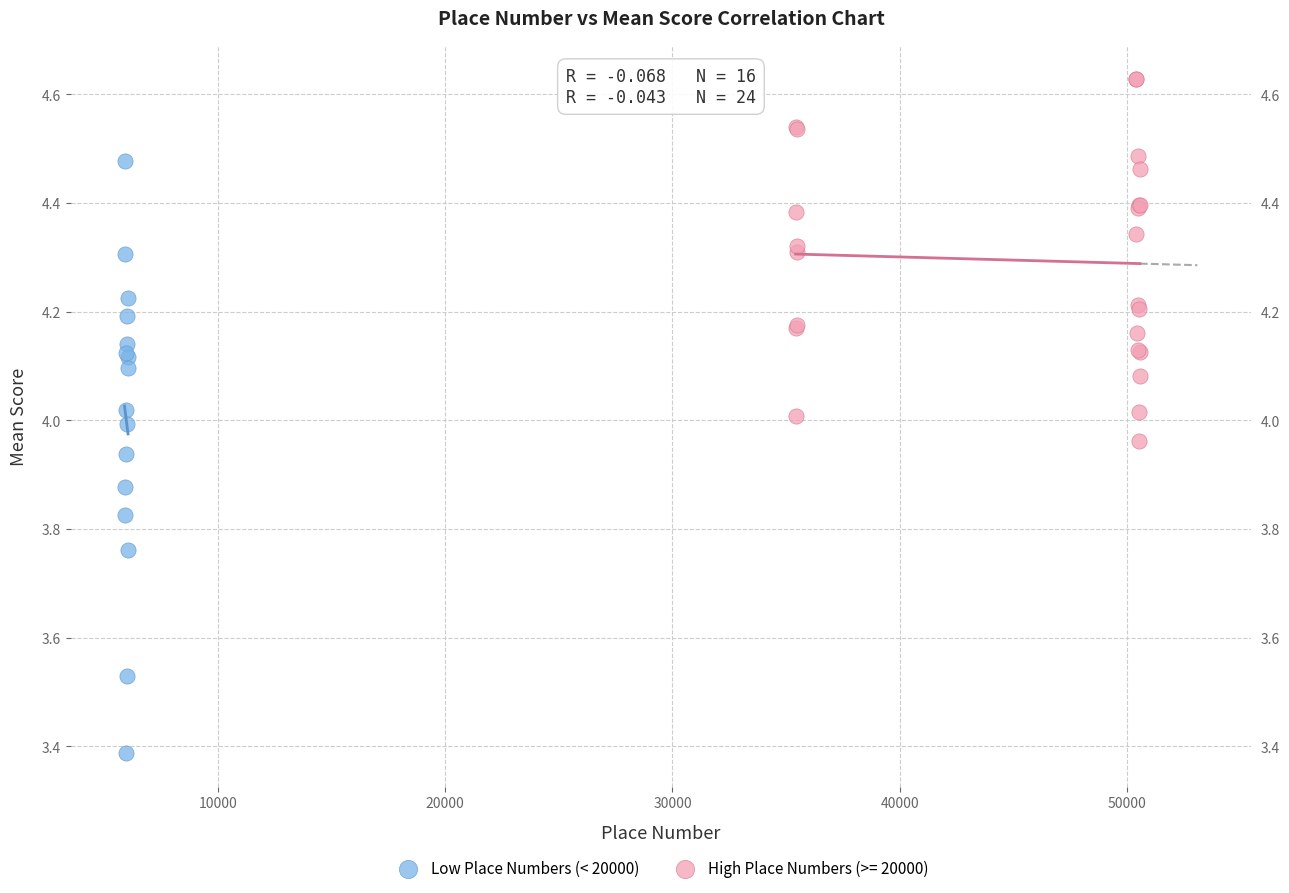

Which series reaches the minimum Y coordinate?

Low Place Numbers (< 20000)